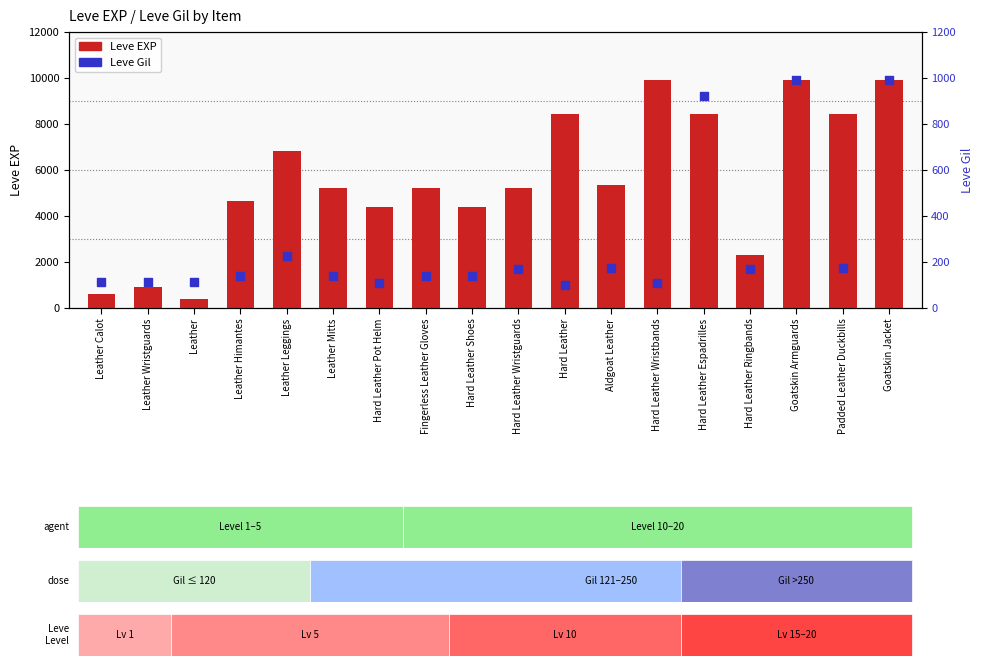

Which series contains the highest Y value?

Leve EXP